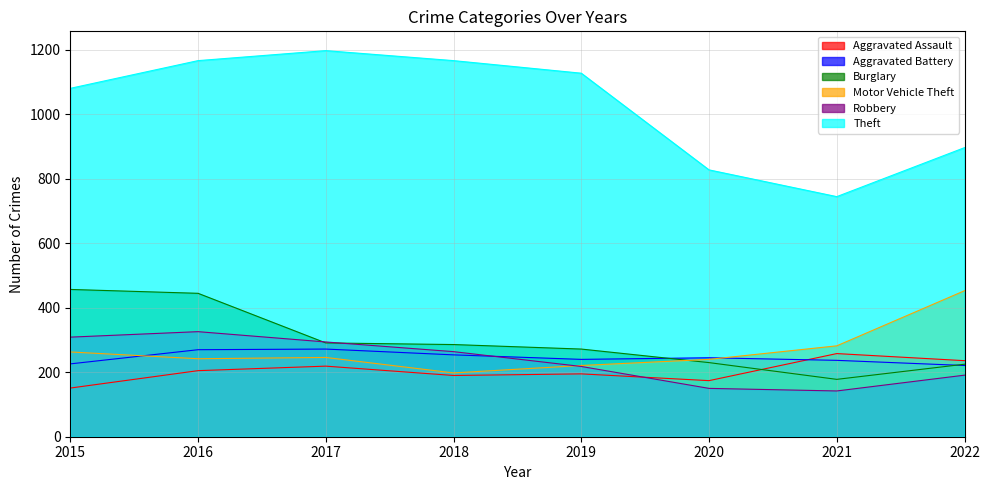

What is the lowest value of the Aggravated Battery series?

221